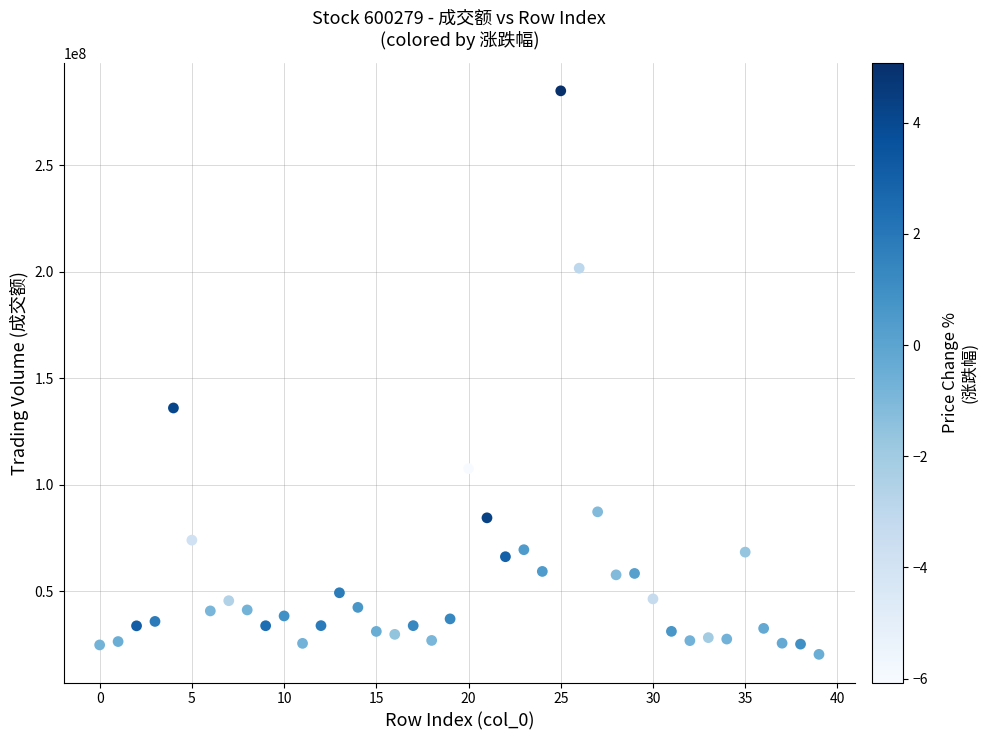

What Y value in the scatter plot is closest to 152690846?

136075821